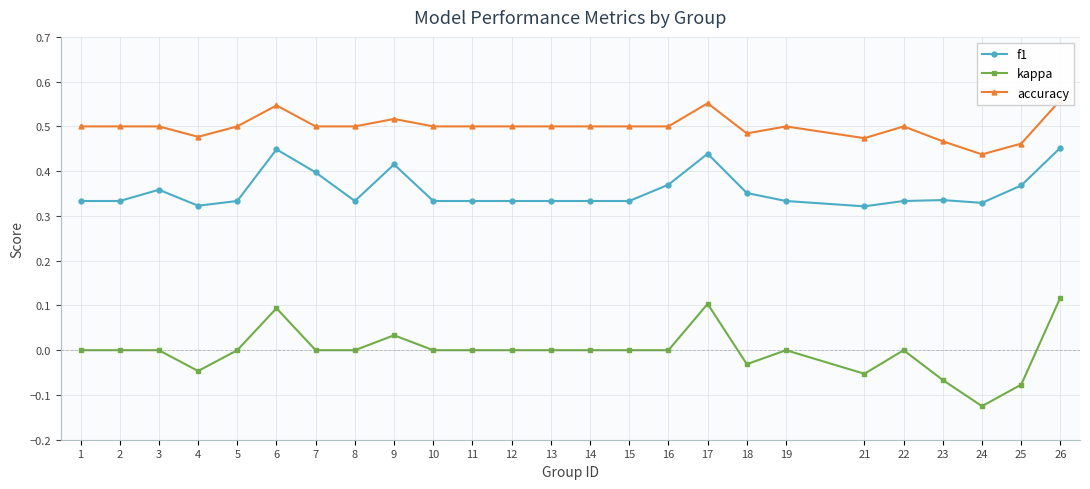

What is the value of the f1 point at the 22nd from the left?

0.3